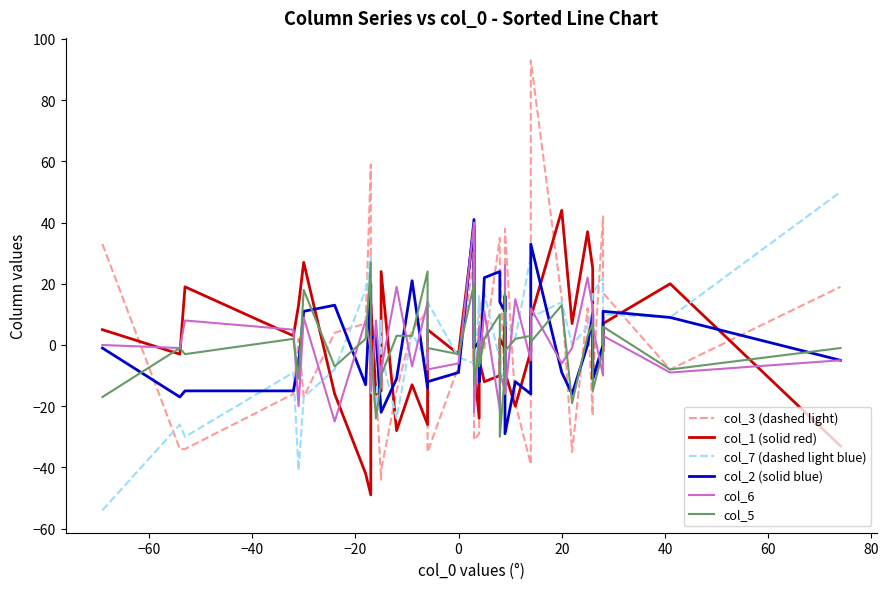

What is the difference between the col_7 (dashed light blue) values at −40 and 60?

48